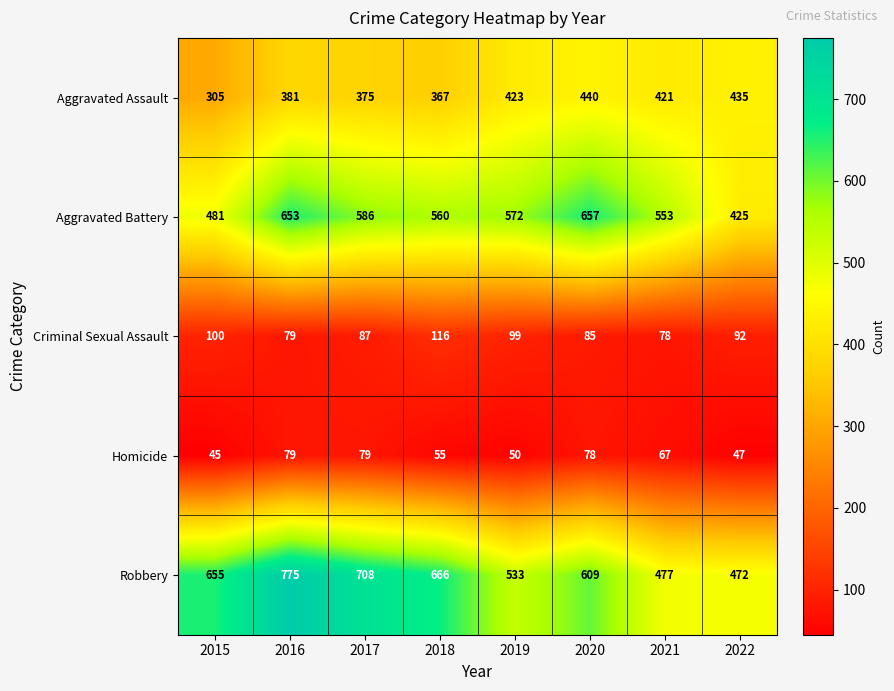

What is the difference between the maximum and minimum values in the Aggravated Battery series?

232